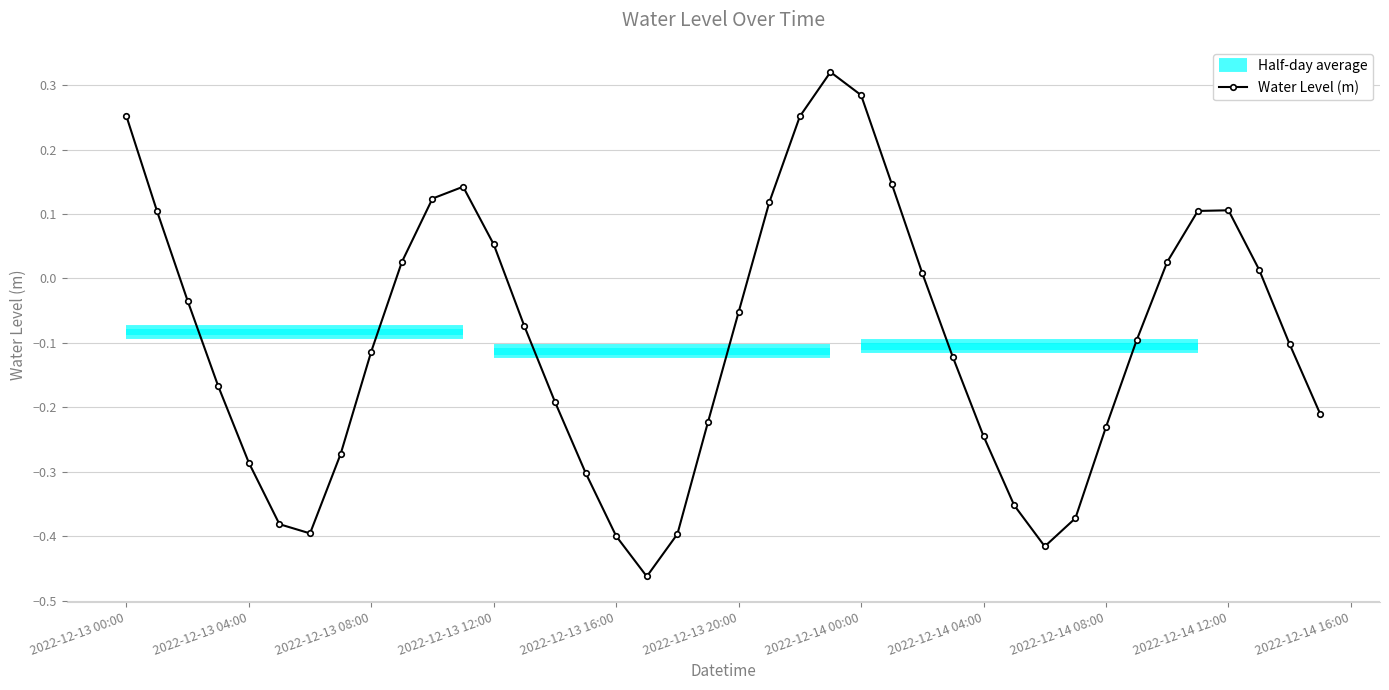

True or false: there are more than 0 points higher than both neighbors.

True